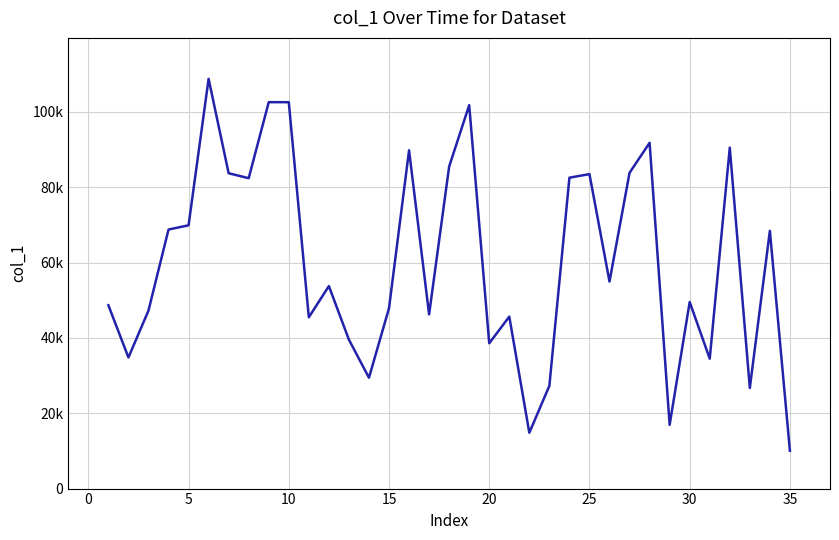

Does the chart have visible grid lines?

Yes